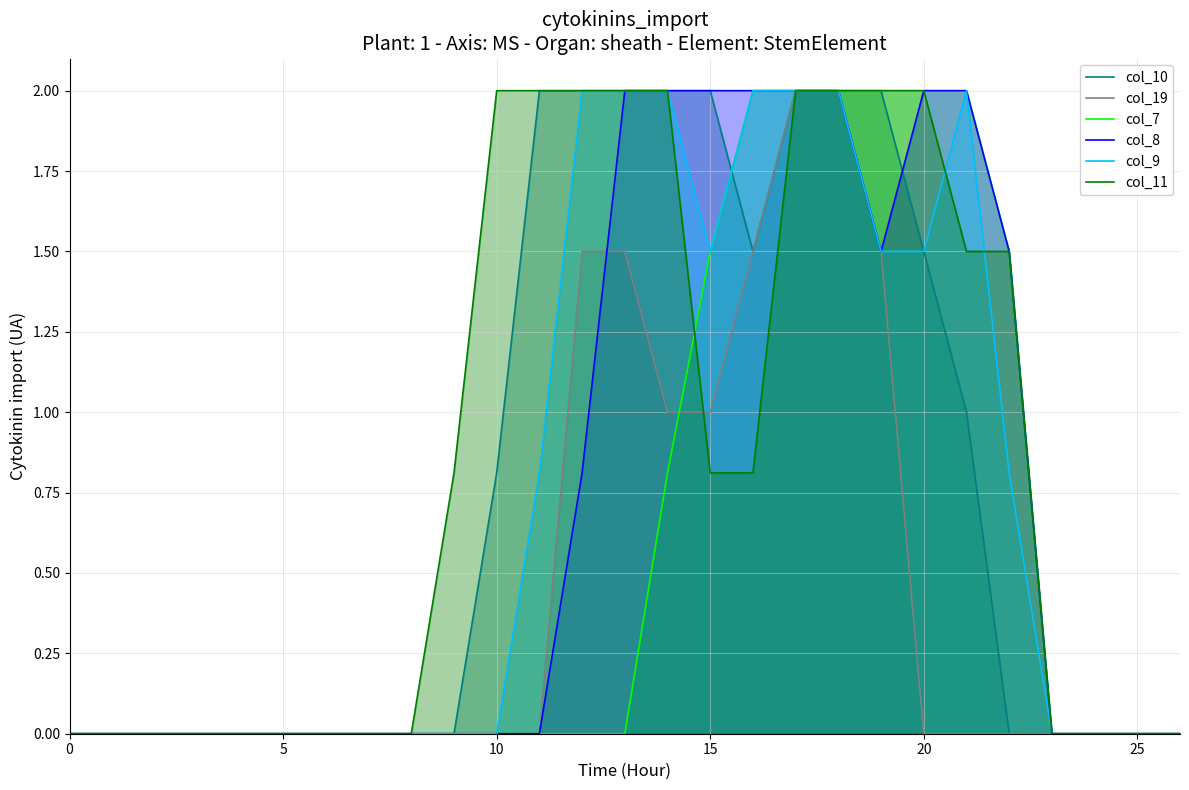

How many lines are shown in the chart?

6